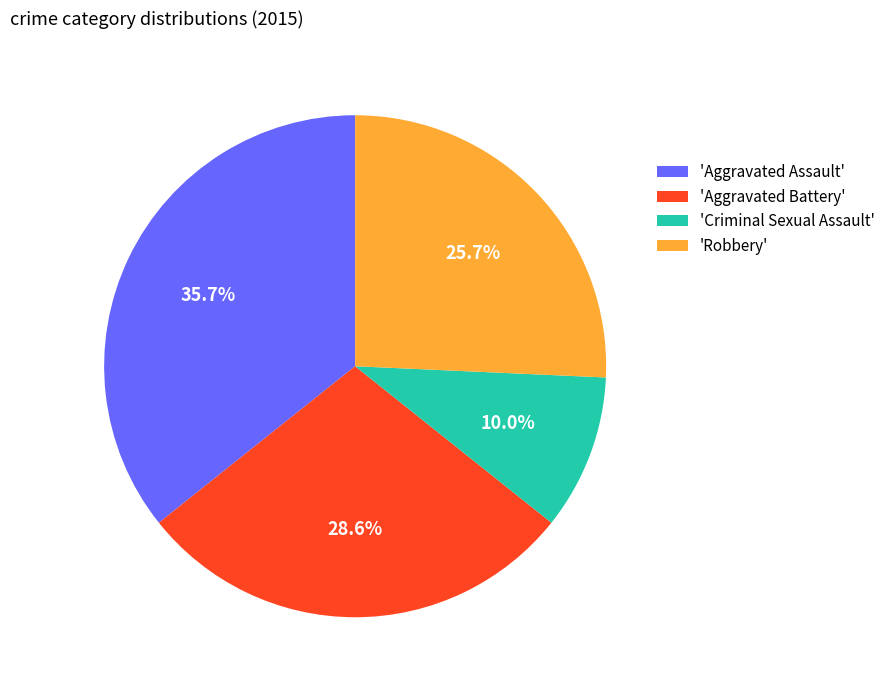

How many slices are in this pie chart?

4